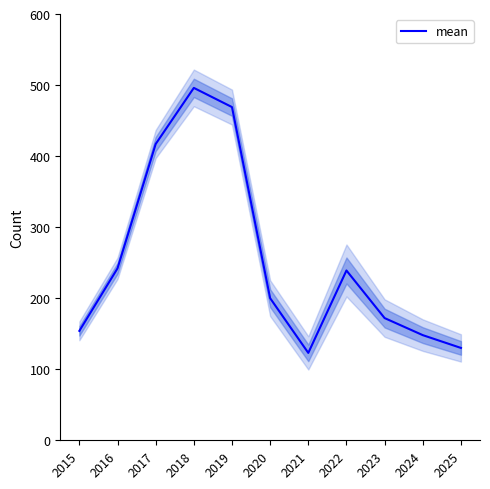

What is the greatest value displayed?

496